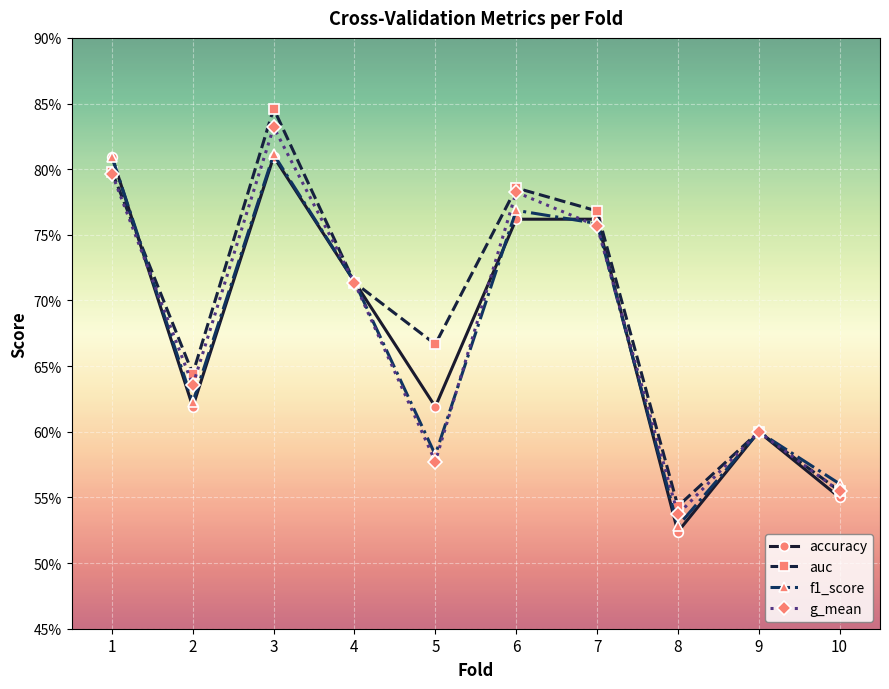

True or false: g_mean and auc intersect in this chart.

False